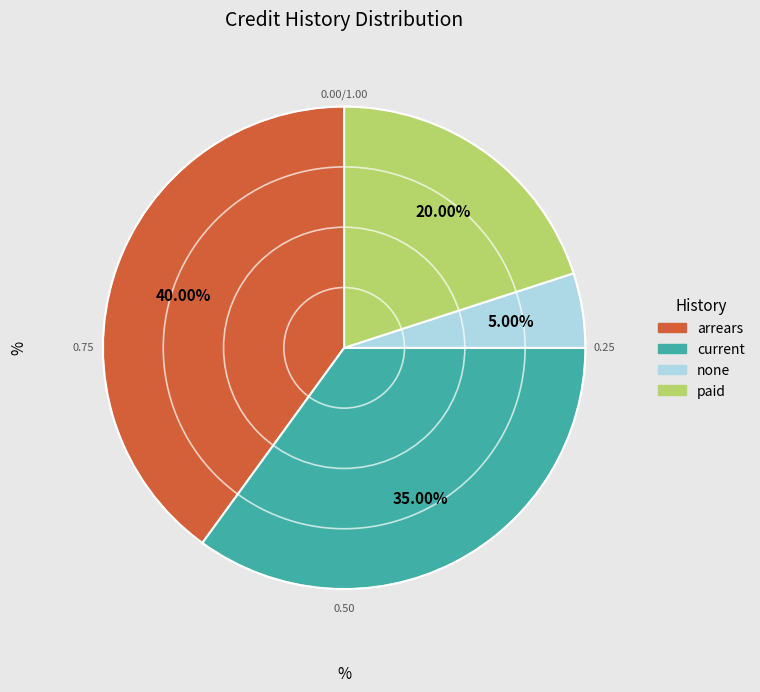

Which slice is the largest?

arrears